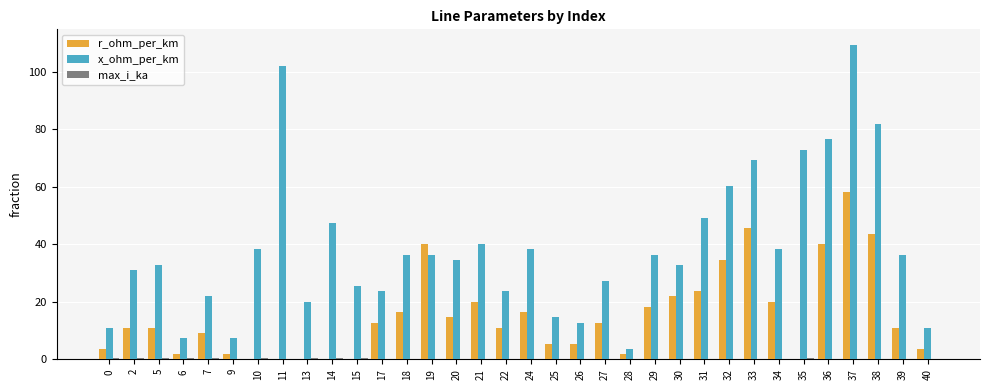

What is the approximate value of r_ohm_per_km at 19?

40.1